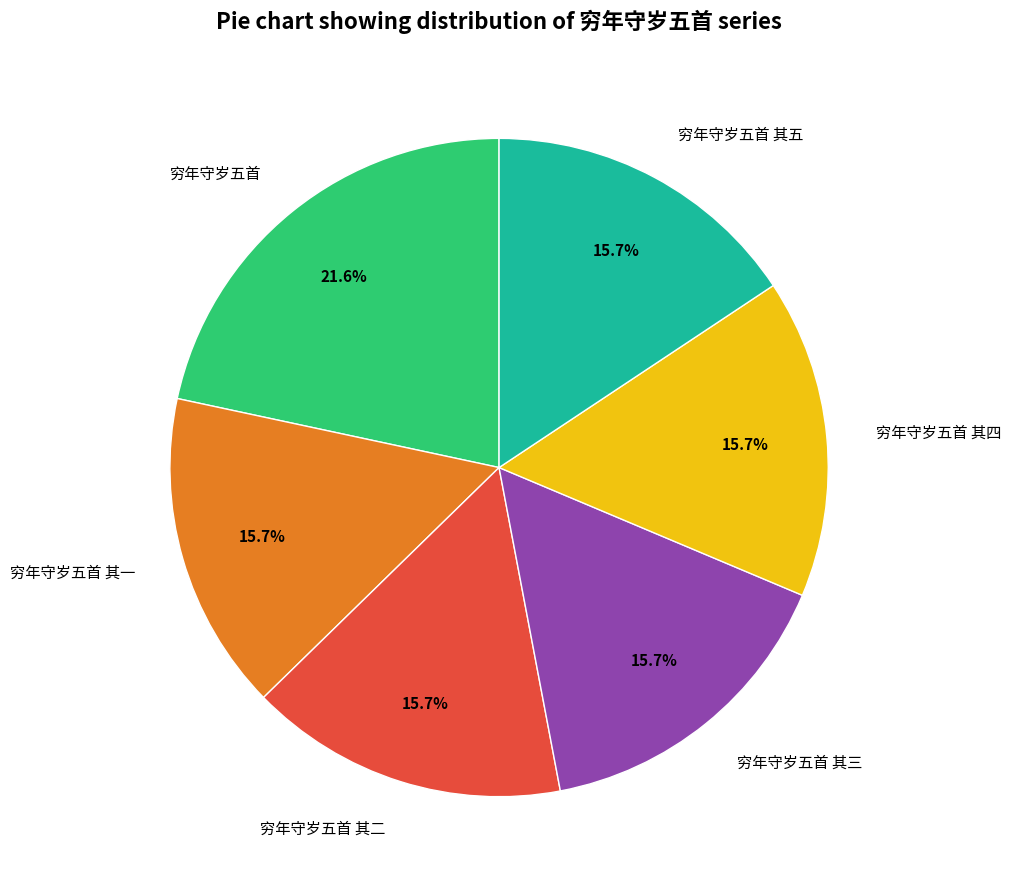

Which slice is the largest?

穷年守岁五首